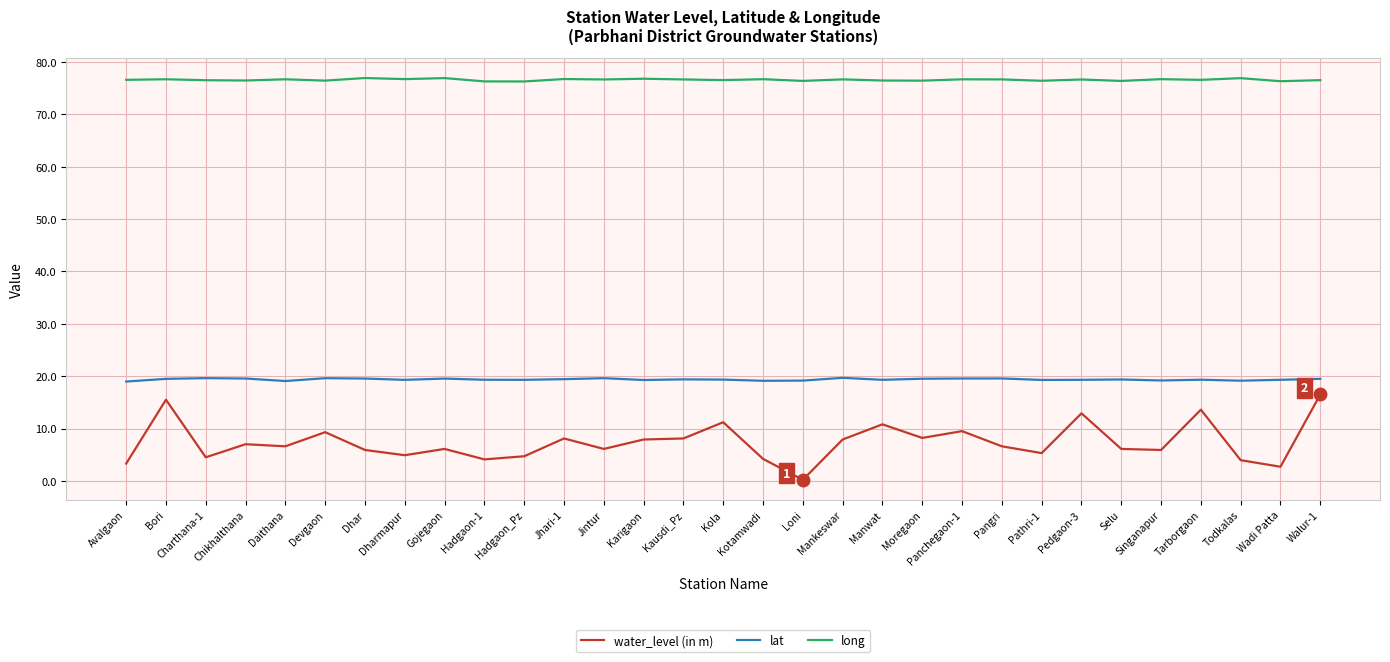

True or false: lat and water_level (in m) cross at least once.

False